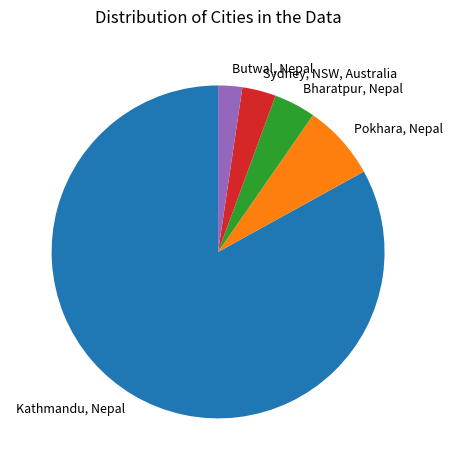

Between Butwal, Nepal and Pokhara, Nepal, which is larger?

Pokhara, Nepal